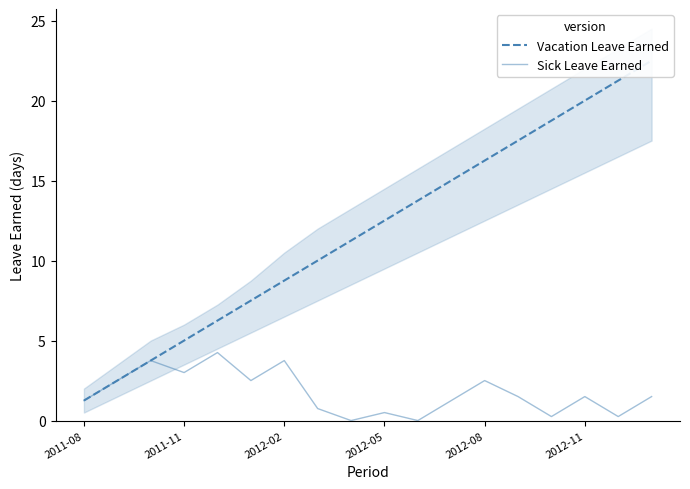

Count the number of categories in the chart.

18